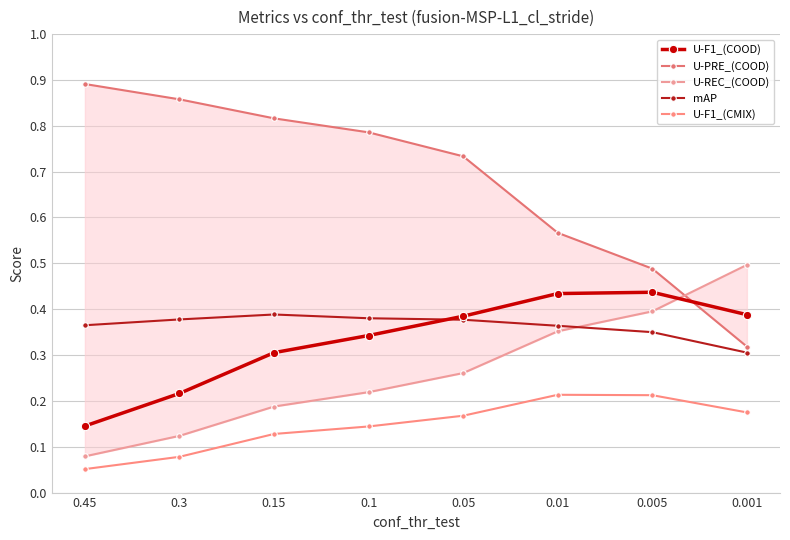

What is the minimum value for mAP?

0.3